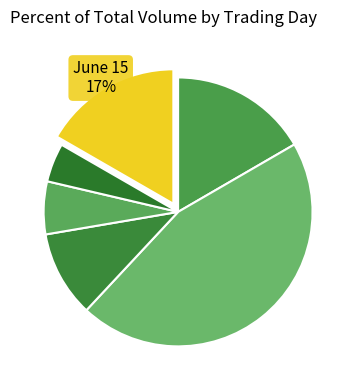

Does any single category account for the majority?

No